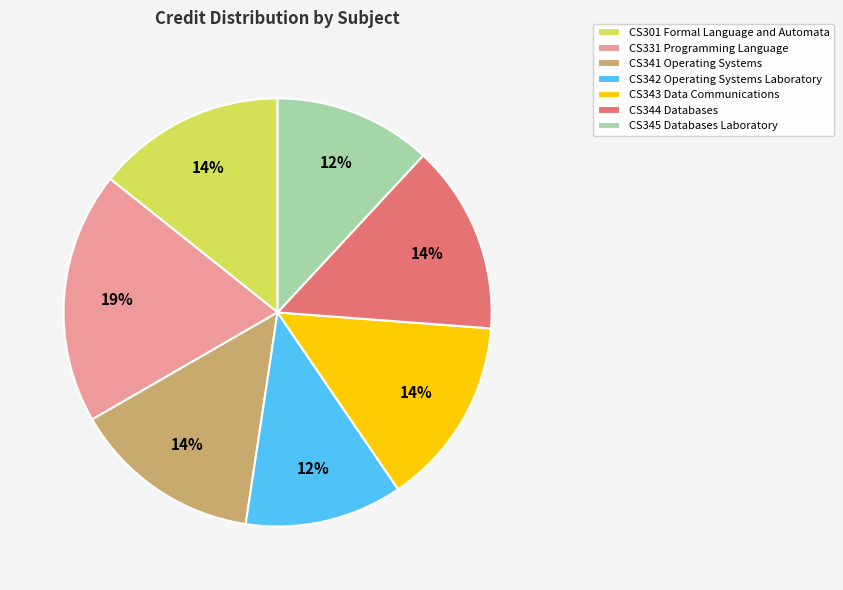

Between CS342 Operating Systems Laboratory and CS301 Formal Language and Automata, which is larger?

CS301 Formal Language and Automata